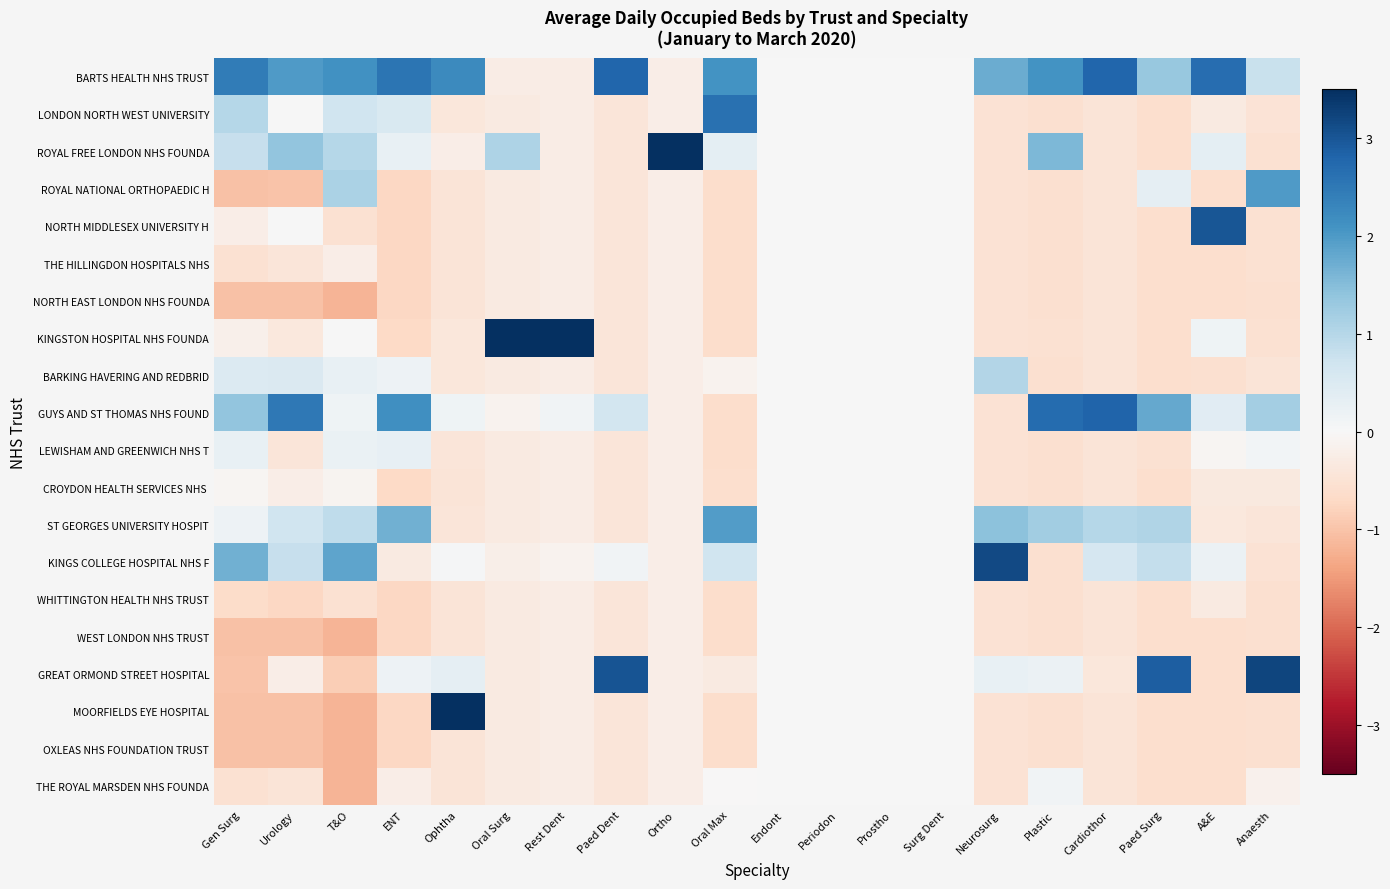

What is the difference between the highest and lowest values at Cardiothor?

3.2